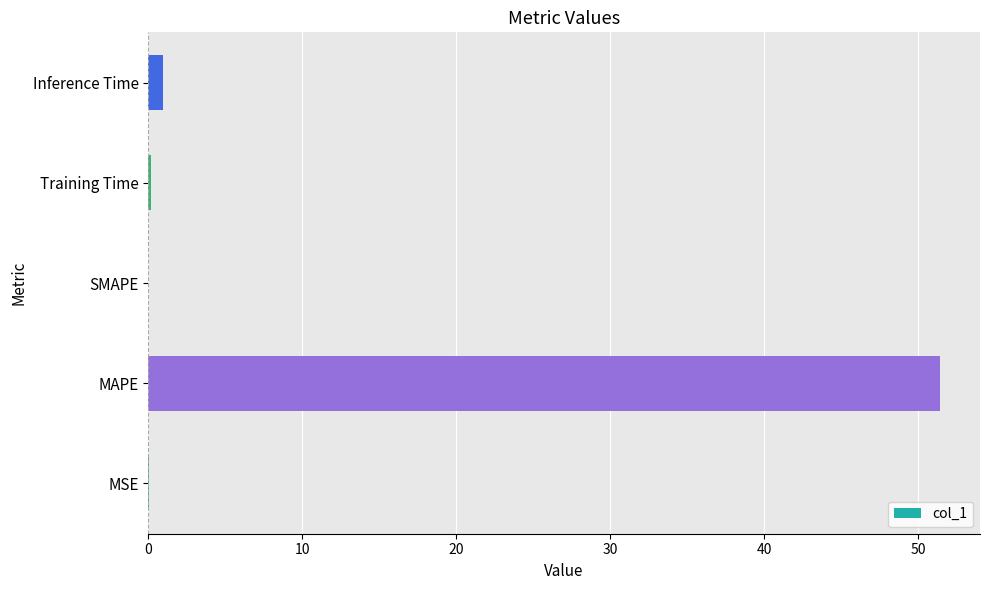

What is the sum of all values?

52.5